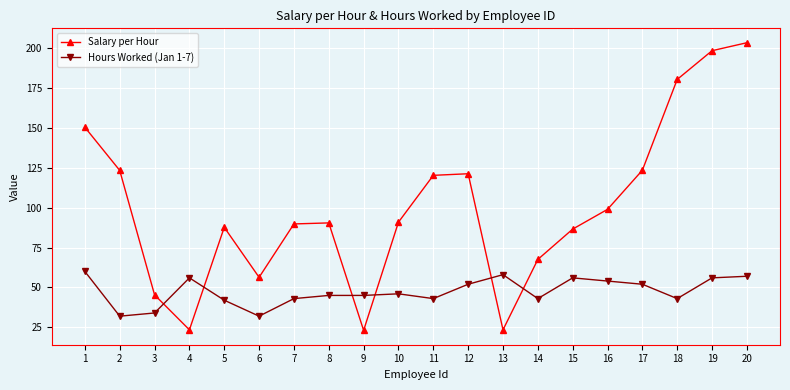

List the series in order of their peak value, lowest first.

Hours Worked (Jan 1-7), Salary per Hour